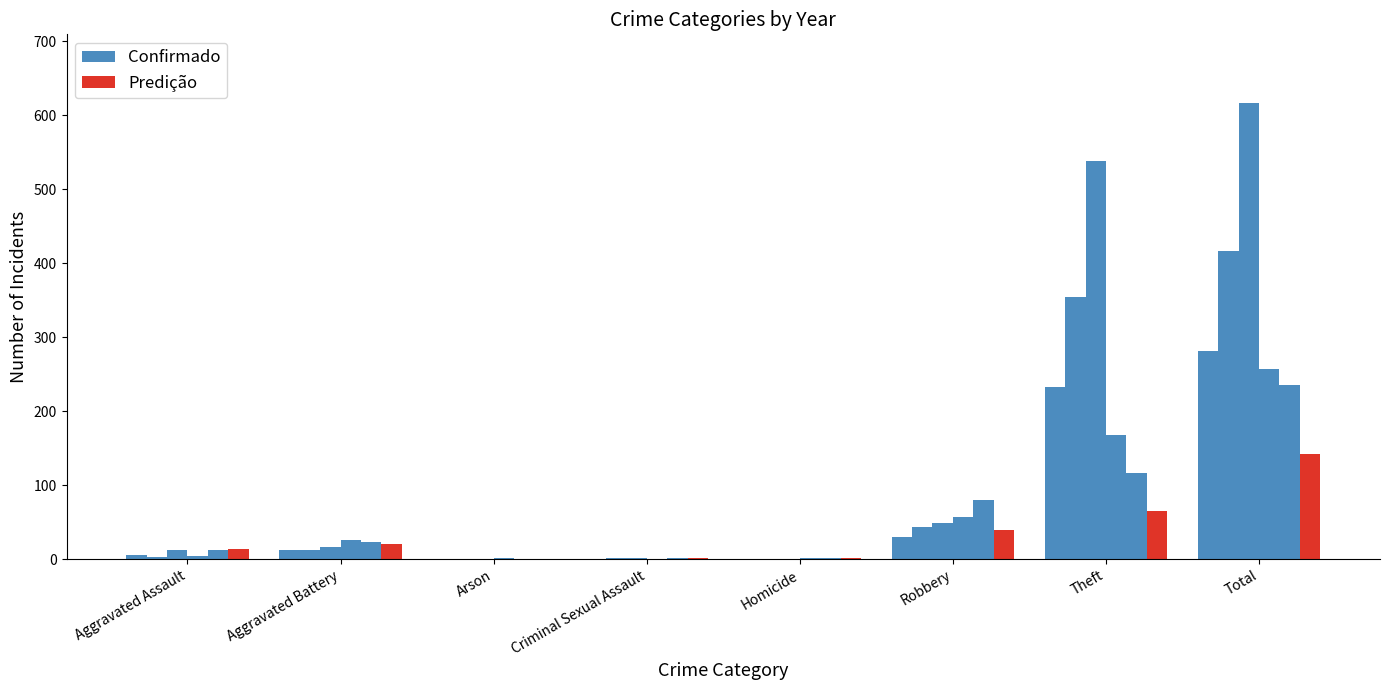

At which label does Predição first exceed 21?

Robbery